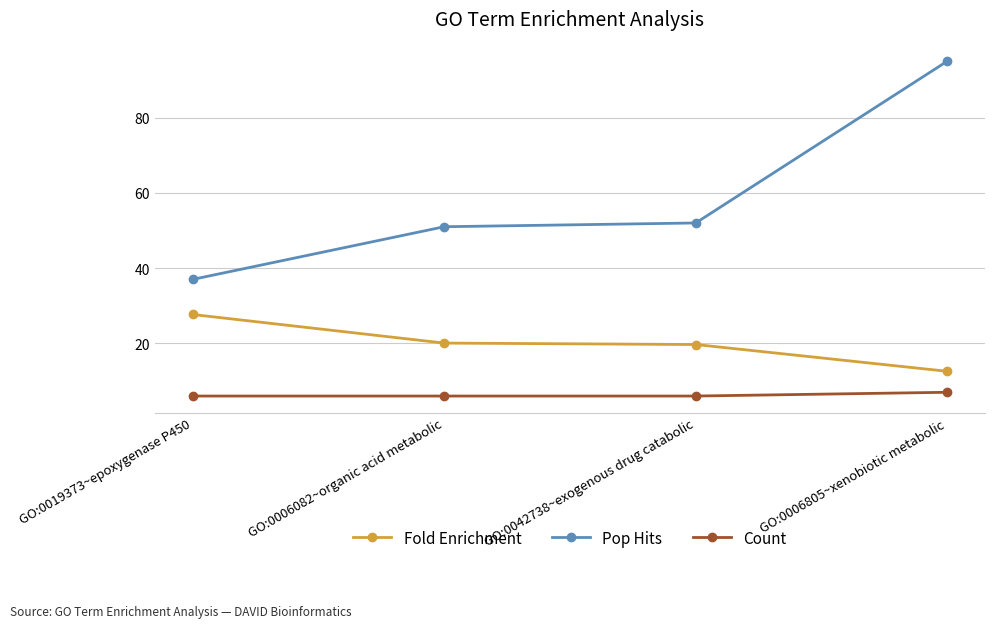

True or false: Fold Enrichment has more than 1 points higher than both neighbors.

False